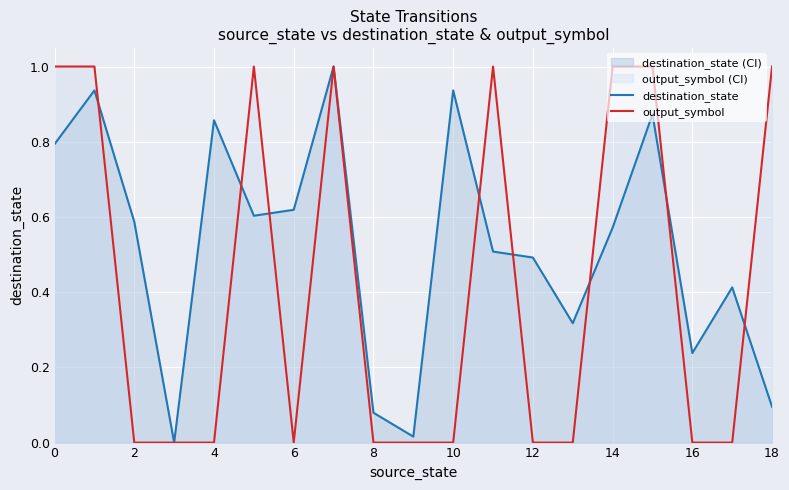

How many series are shown in this chart?

2